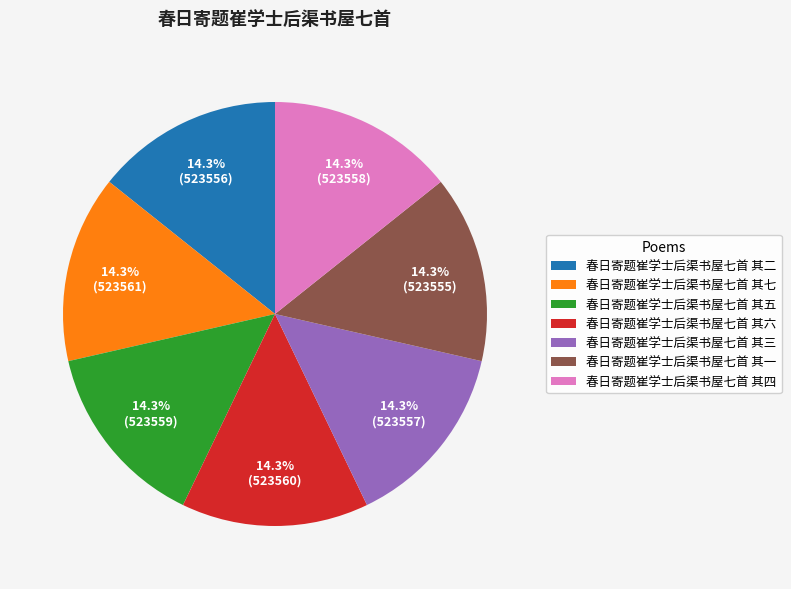

What percentage do 春日寄题崔学士后渠书屋七首 其二 and 春日寄题崔学士后渠书屋七首 其四 together represent?

28.6%